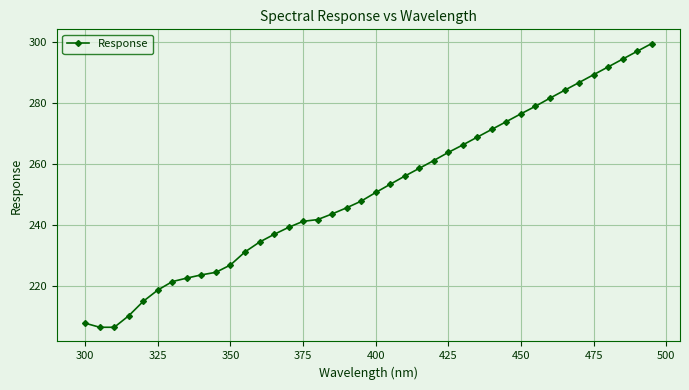

What is the value of the 39th point from the left?

297.0